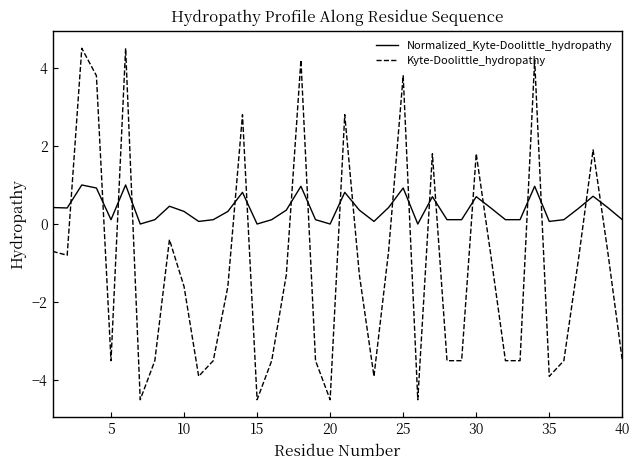

What is the lowest value of the Kyte-Doolittle_hydropathy series?

-4.5